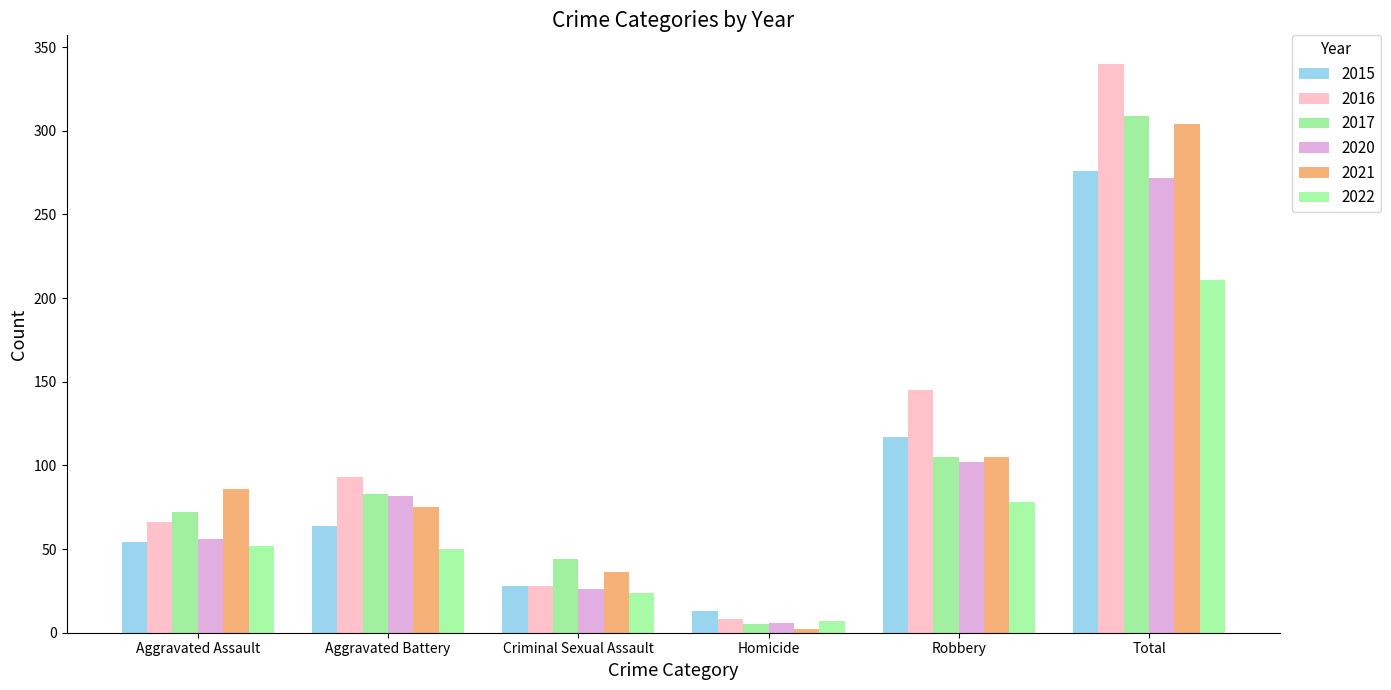

Reading right to left, what are all the values shown in this chart?

2015: 276	117	13	28	64	54
2016: 340	145	8	28	93	66
2017: 309	105	5	44	83	72
2020: 272	102	6	26	82	56
2021: 304	105	2	36	75	86
2022: 211	78	7	24	50	52